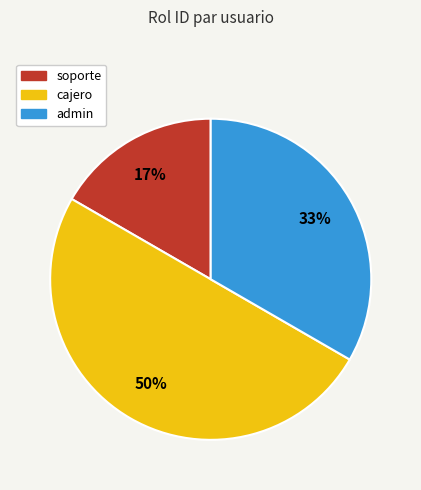

Does soporte represent more than half of the total?

No